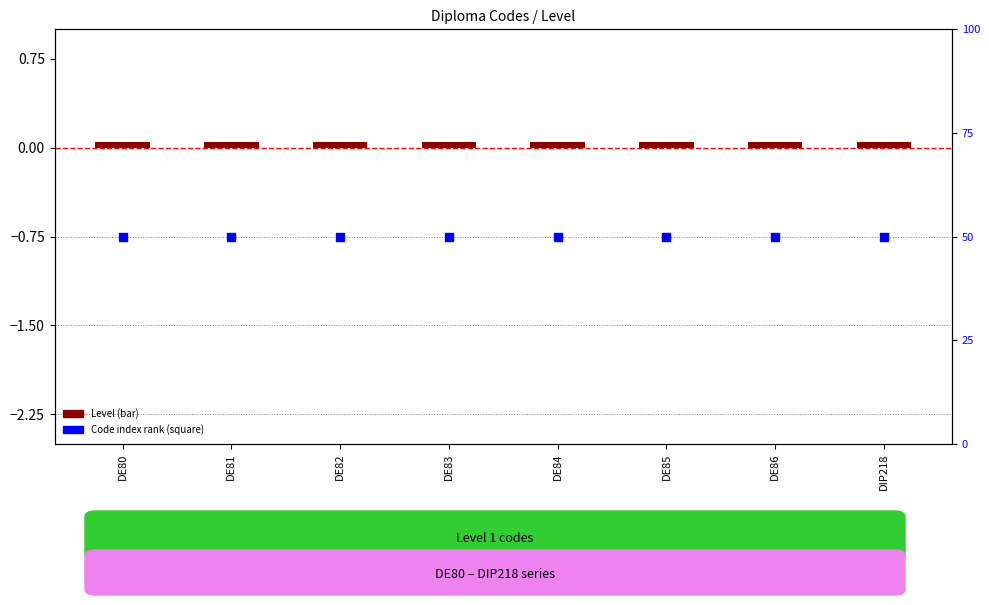

At how many categories does at least one series exceed 0?

8